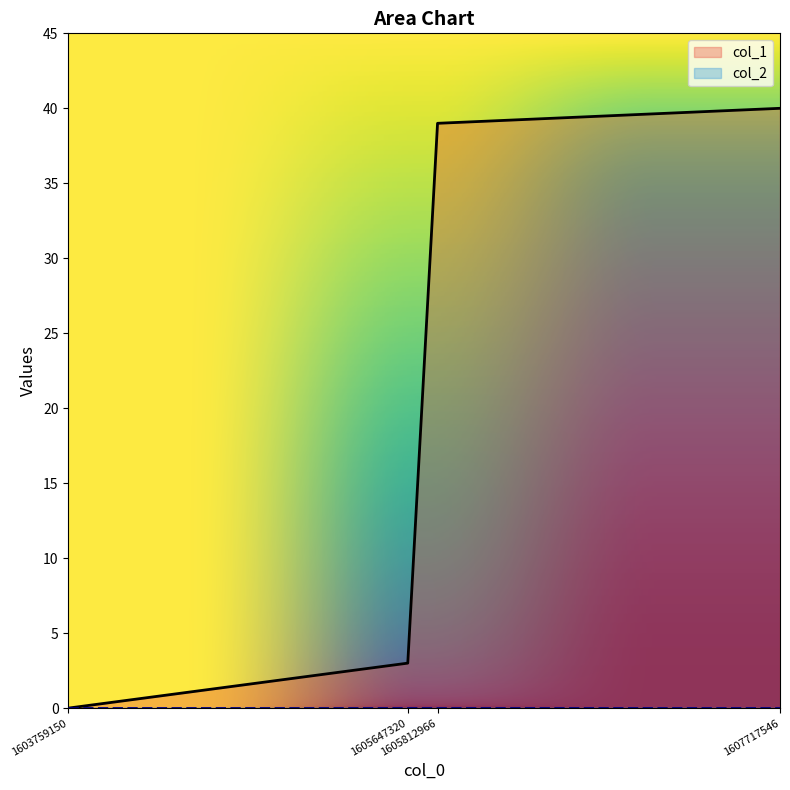

Which category has the lowest value across all series?

1603759150